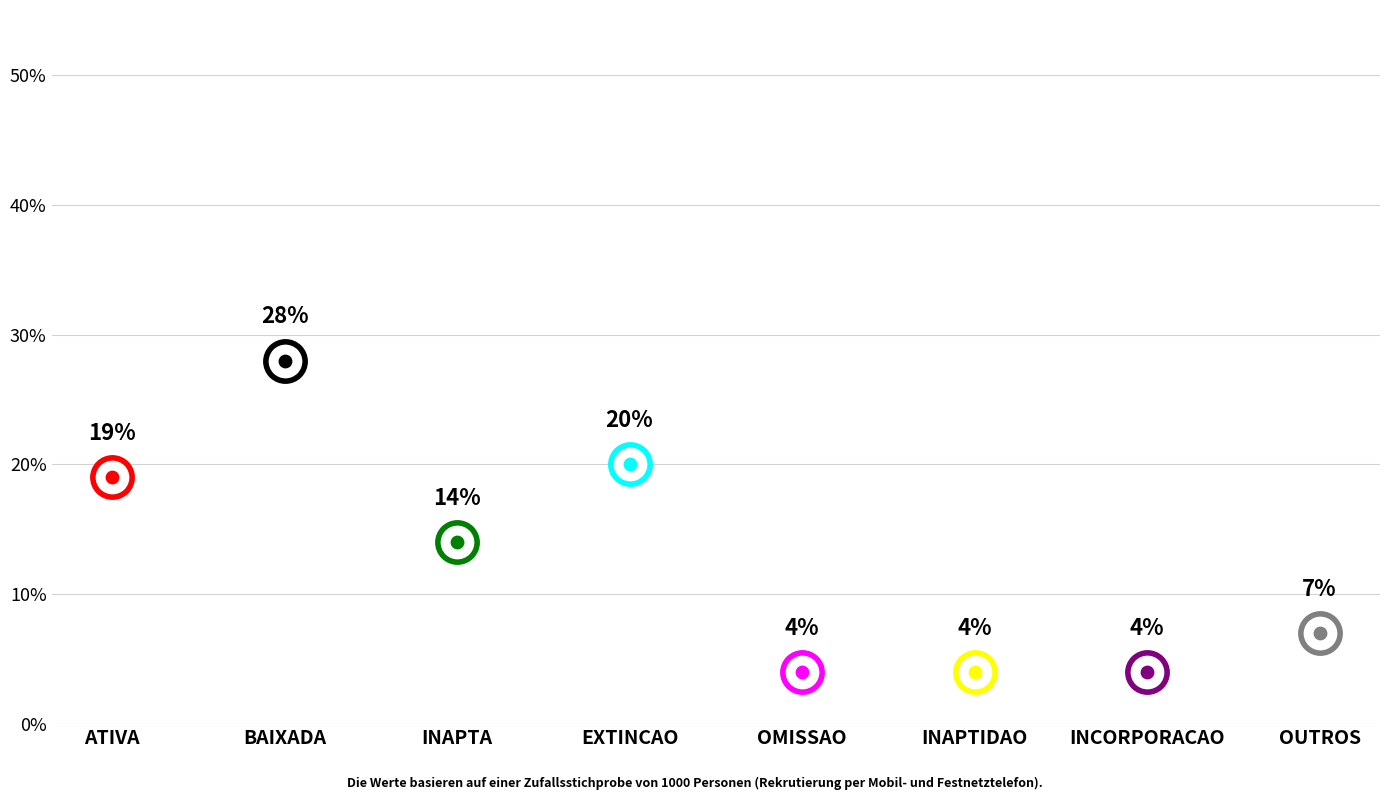

What is the change in value from ATIVA to BAIXADA?

+9